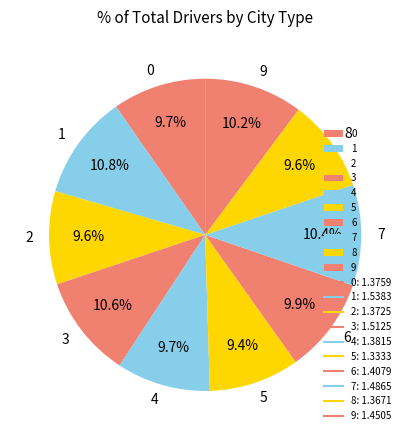

What percentage is the 0 slice, to the nearest percent?

10%